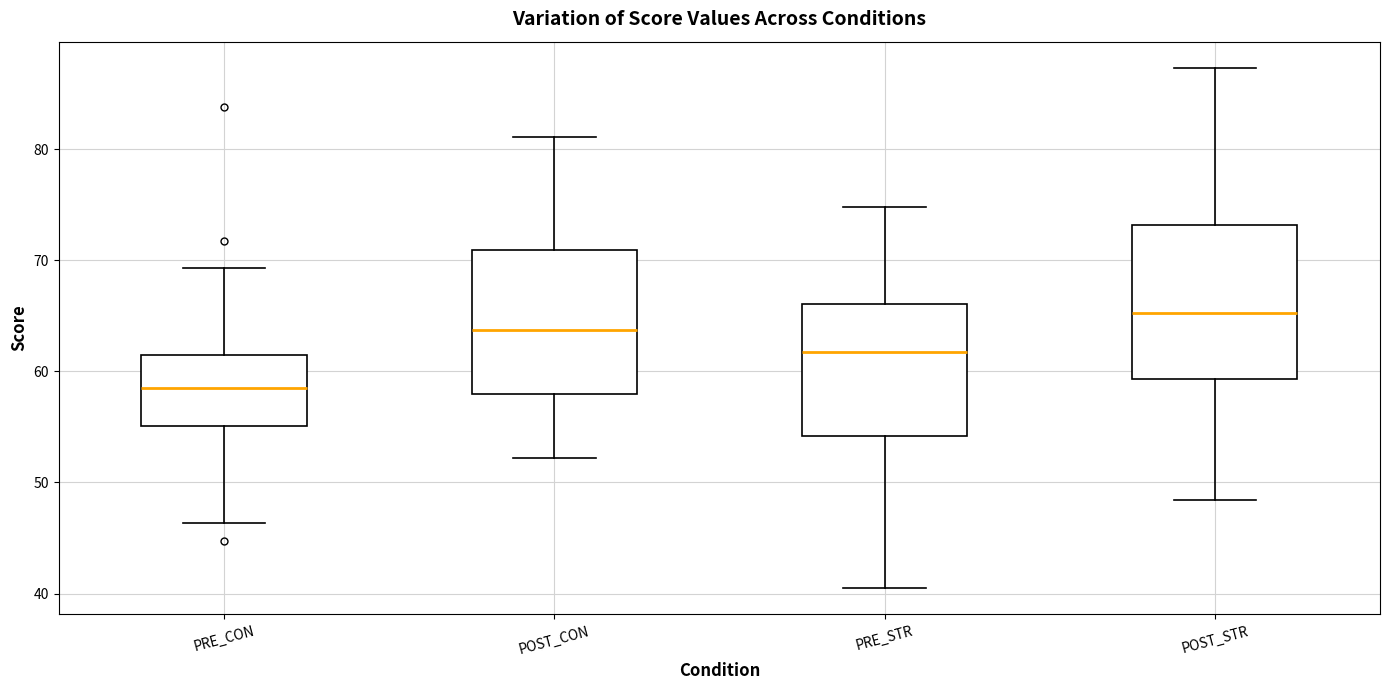

Where does the median line of the box for PRE_STR sit on the y-axis? The values are not printed on the chart, so give them approximately, as read against the axis.

62